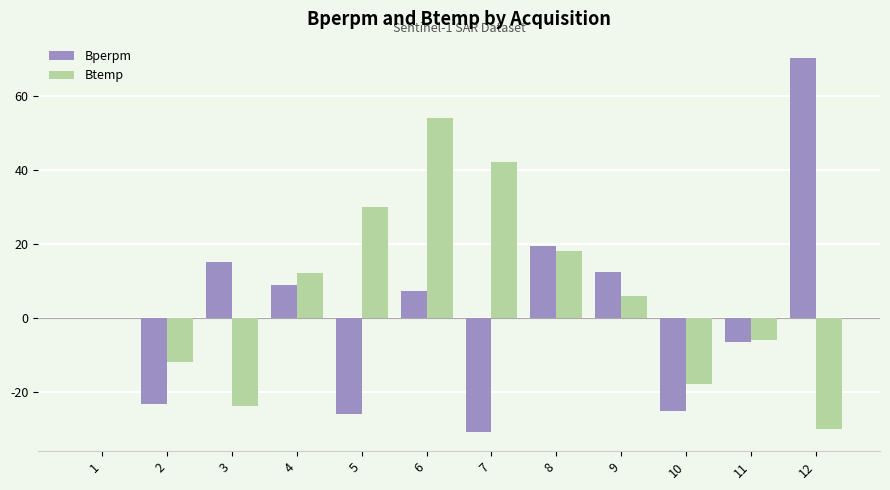

What is the approximate value of Bperpm at 7?

-31.0